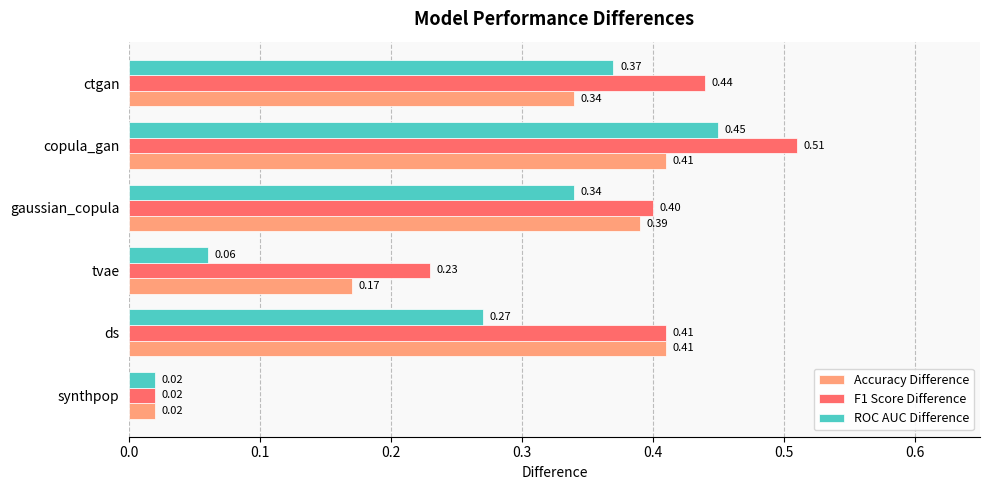

What is the sum of all Accuracy Difference values?

1.7